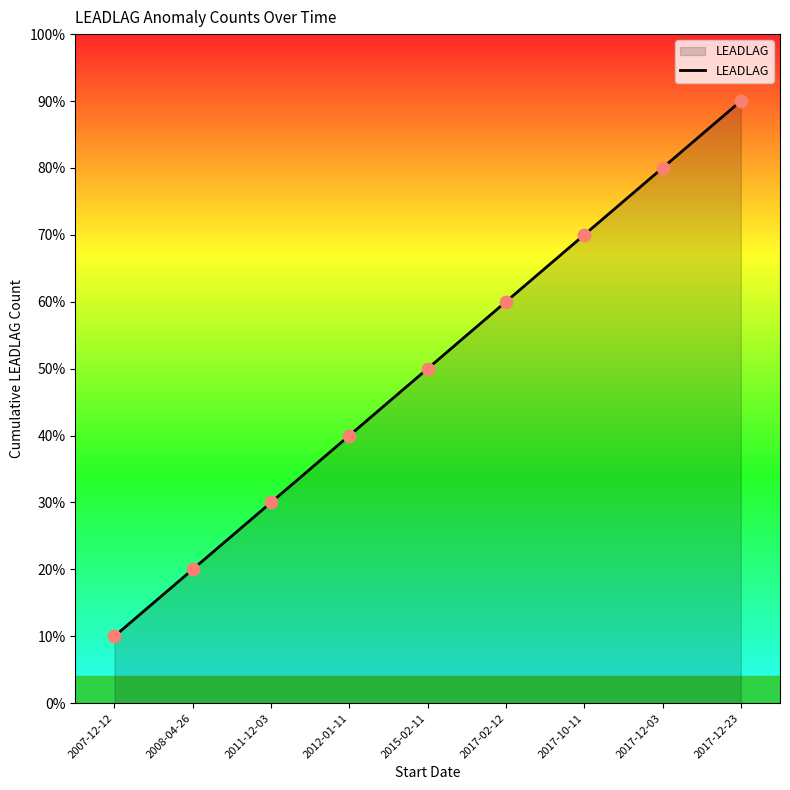

Which has a higher value, 2011-12-03 or 2017-12-23?

2017-12-23